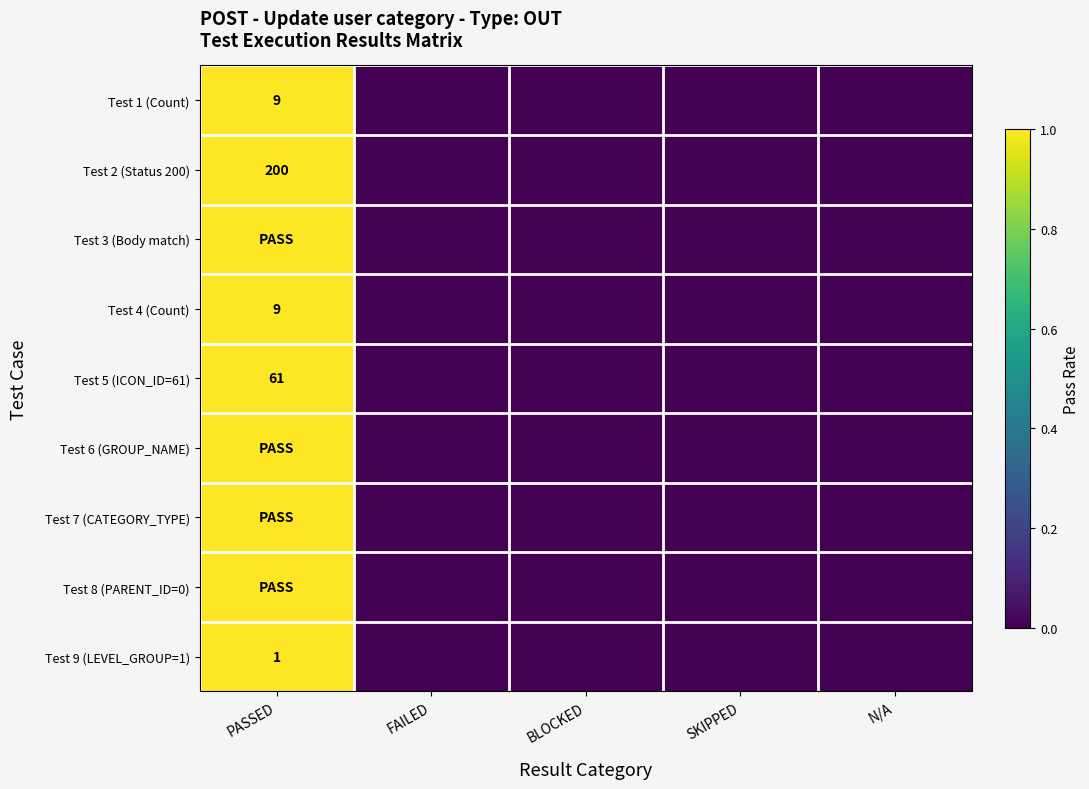

Rank the categories by Test 5 (ICON_ID=61) value from highest to lowest.

PASSED, FAILED, BLOCKED, SKIPPED, N/A